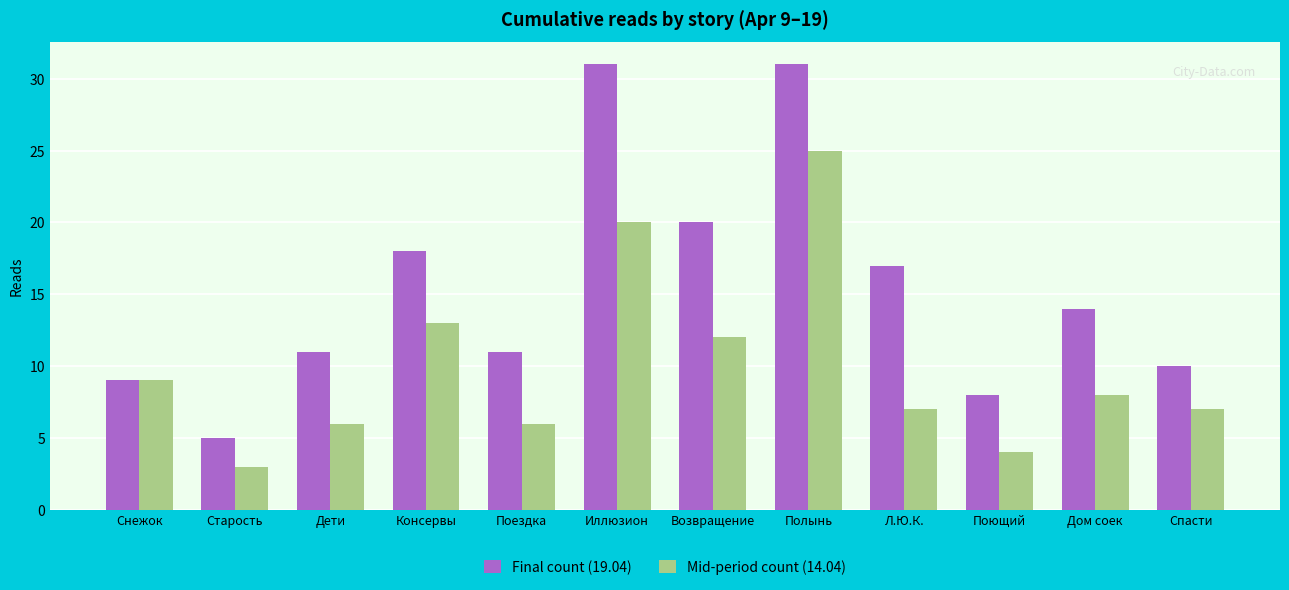

What is the difference between the maximum and minimum values in the Mid-period count (14.04) series?

22